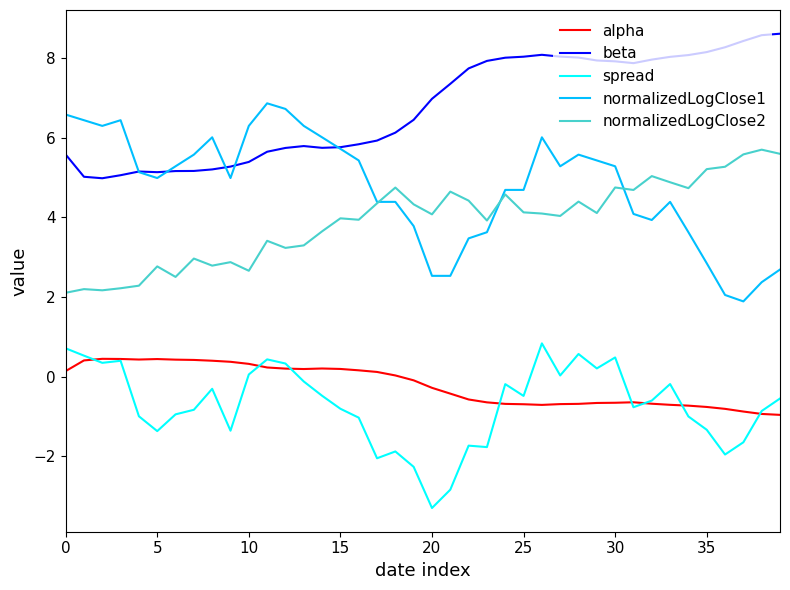

Which series has the largest total across all categories?

beta